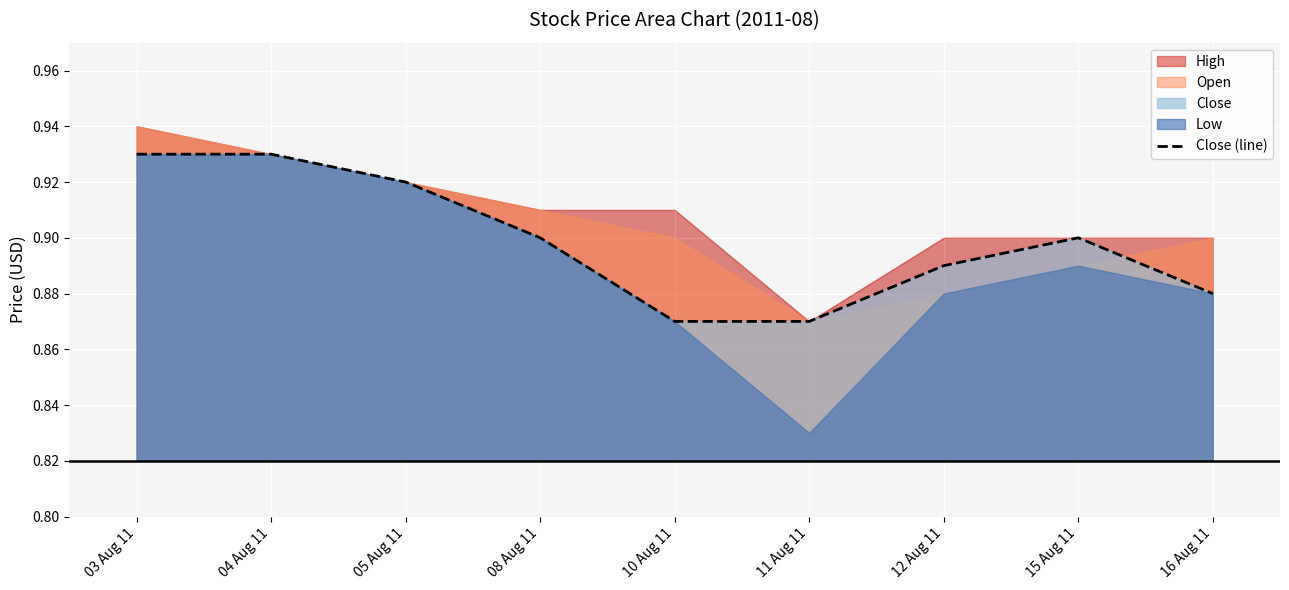

What is the minimum value shown in the chart?

0.9